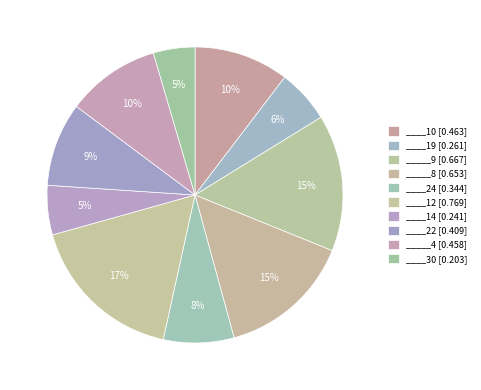

To the nearest percent, what is the average slice percentage?

10%